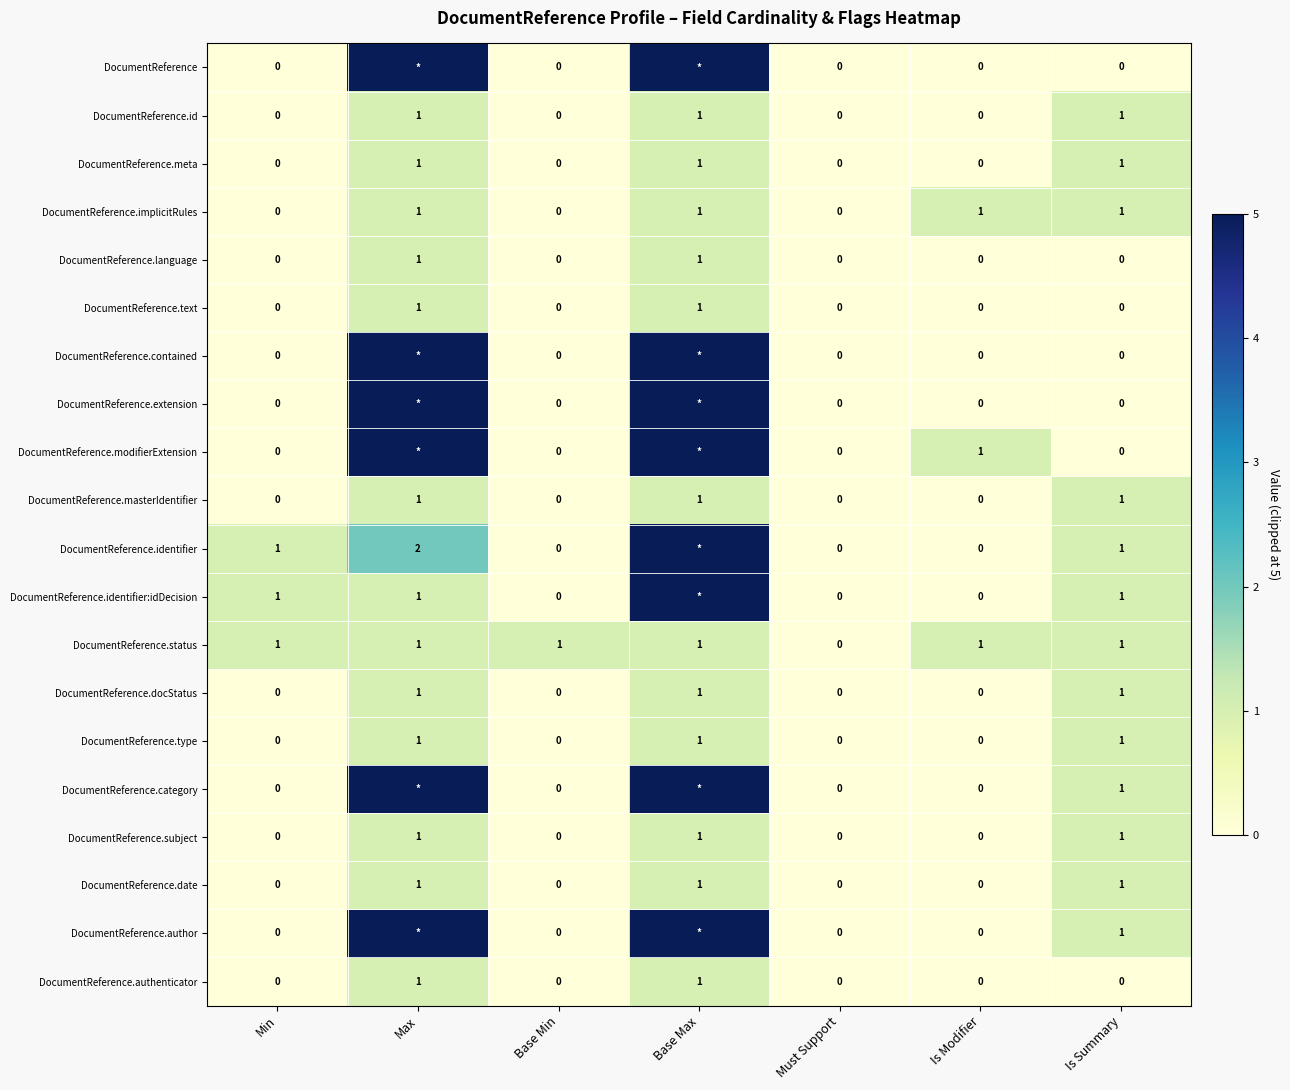

True or false: DocumentReference.language has a value of -1 at Must Support.

False